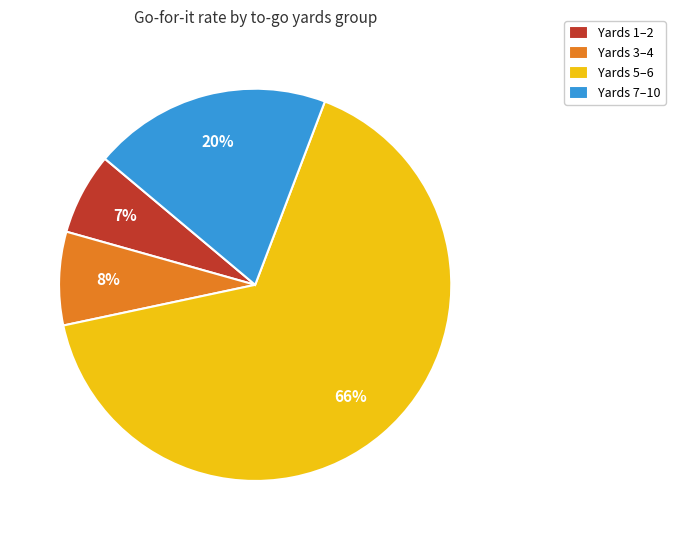

Rank the categories by value from lowest to highest.

Yards 1–2, Yards 3–4, Yards 7–10, Yards 5–6